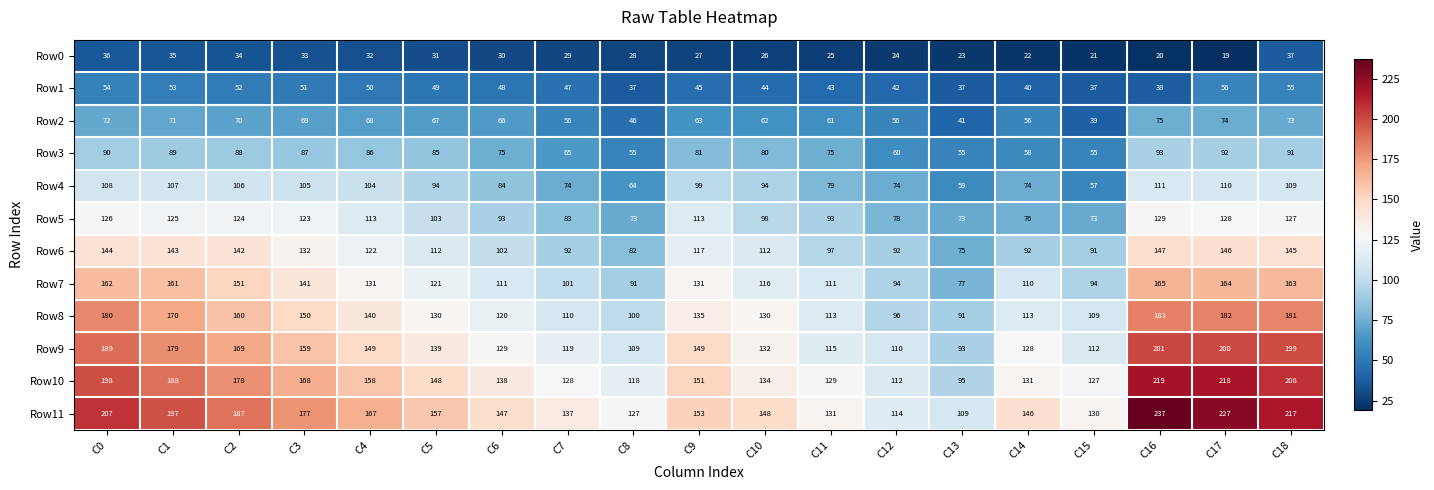

At which label does Row4 first exceed 94?

C0